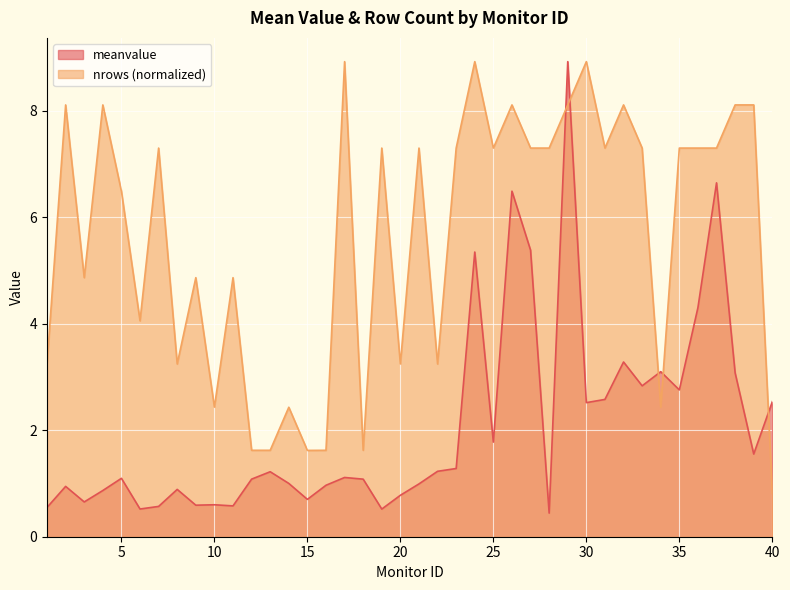

Where is meanvalue nearest to the value 4?

36